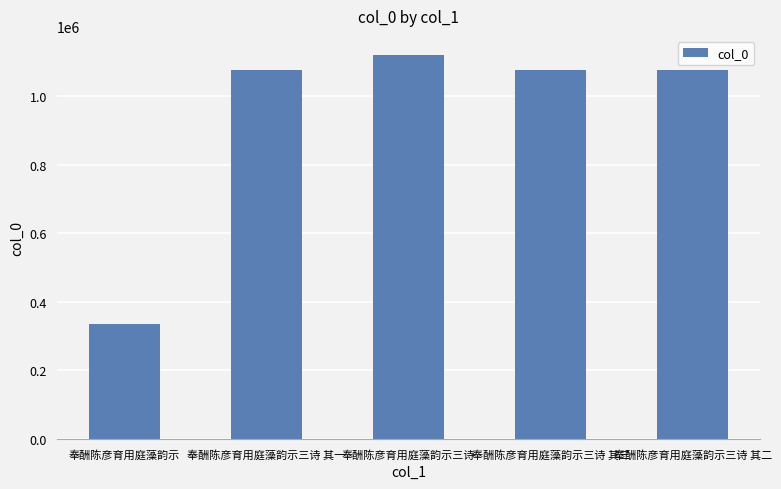

What is the maximum value shown in the chart?

1120810